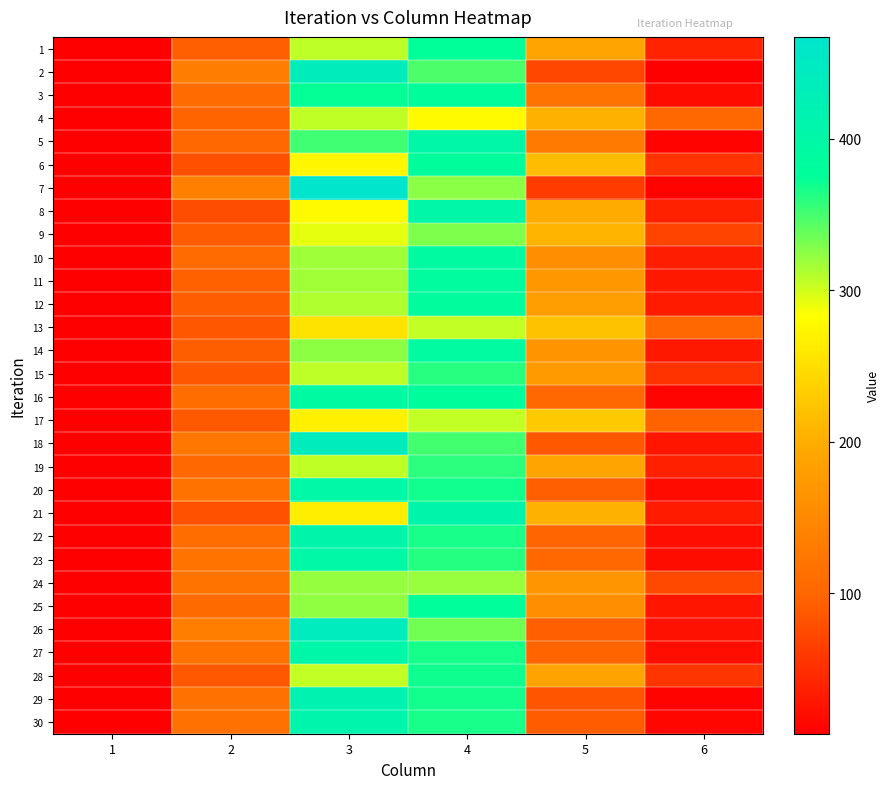

Reading left to right, extract all data points from this chart.

1: 1=8.0	2=94.2	3=306.7	4=376.4	5=188.8	6=40.2
2: 1=8.0	2=133.5	3=436.0	4=347.3	5=72.7	6=7.2
3: 1=8.0	2=107.4	3=373.6	4=381.6	5=119.8	6=18.6
4: 1=8.0	2=98.6	3=305.6	4=278.3	5=203.7	6=103.8
5: 1=8.0	2=101.9	3=351.6	4=403.1	5=129.2	6=11.2
6: 1=8.0	2=80.7	3=274.1	4=380.6	5=215.3	6=55.6
7: 1=8.0	2=137.9	3=467.2	4=324.8	5=61.4	6=11.2
8: 1=8.0	2=78.1	3=279.0	4=401.9	5=197.0	6=38.3
9: 1=8.0	2=91.3	3=292.7	4=329.3	5=207.0	6=69.9
10: 1=8.0	2=107.5	3=317.2	4=391.7	5=157.9	6=34.8
11: 1=8.0	2=96.2	3=316.8	4=384.9	5=170.6	6=30.5
12: 1=8.0	2=91.7	3=311.3	4=382.8	5=180.8	6=33.1
13: 1=8.0	2=85.8	3=254.6	4=304.8	5=220.8	6=103.2
14: 1=8.0	2=92.7	3=323.8	4=387.8	5=166.5	6=29.9
15: 1=8.0	2=87.1	3=306.6	4=360.9	5=176.8	6=54.2
16: 1=8.0	2=108.0	3=391.0	4=379.7	5=102.2	6=12.3
17: 1=8.0	2=88.7	3=268.1	4=305.4	5=227.6	6=97.4
18: 1=8.0	2=125.3	3=439.5	4=350.6	5=87.8	6=27.9
19: 1=8.0	2=100.7	3=305.9	4=359.3	5=190.1	6=37.4
20: 1=8.0	2=118.3	3=399.2	4=368.9	5=93.6	6=18.1
21: 1=8.0	2=81.2	3=266.4	4=407.5	5=203.8	6=33.2
22: 1=8.0	2=107.9	3=407.5	4=366.2	5=99.4	6=20.7
23: 1=8.0	2=119.0	3=398.3	4=361.4	5=103.9	6=19.8
24: 1=8.0	2=121.0	3=321.2	4=320.7	5=168.3	6=73.0
25: 1=8.0	2=105.7	3=323.1	4=377.7	5=159.0	6=27.7
26: 1=8.0	2=134.5	3=442.8	4=334.2	5=94.1	6=23.5
27: 1=8.0	2=117.4	3=402.7	4=367.2	5=98.4	6=21.2
28: 1=8.0	2=88.0	3=305.1	4=370.1	5=188.5	6=55.8
29: 1=8.0	2=116.7	3=419.0	4=368.3	5=83.6	6=11.5
30: 1=8.0	2=116.5	3=410.6	4=366.5	5=90.9	6=13.8